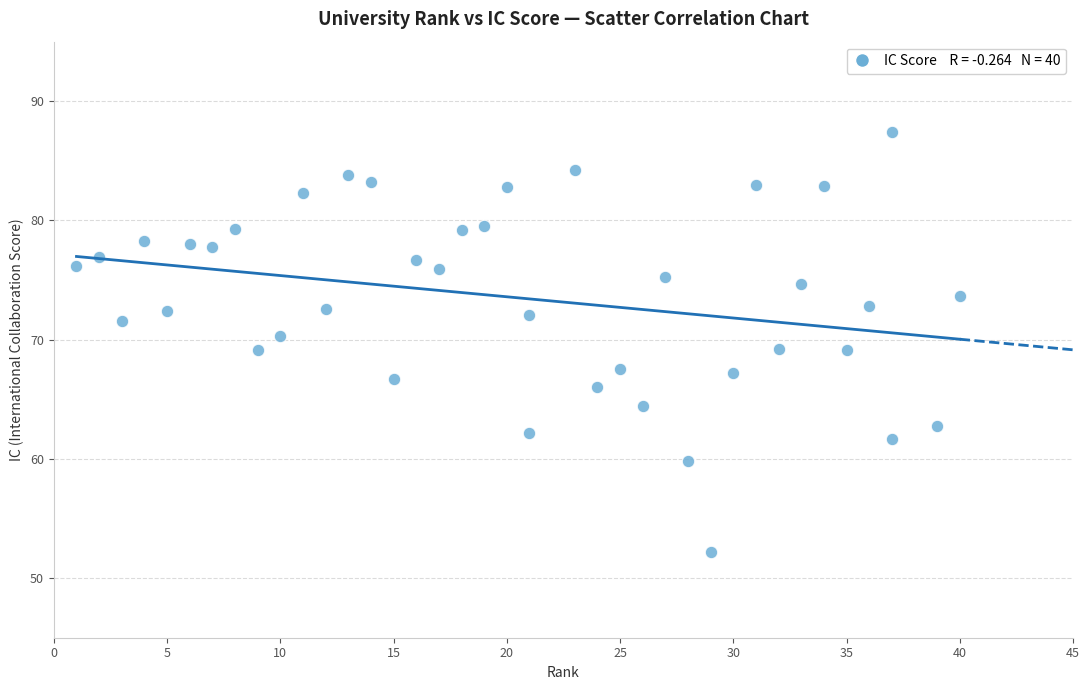

What is the range of X values (max minus min)?

39.0